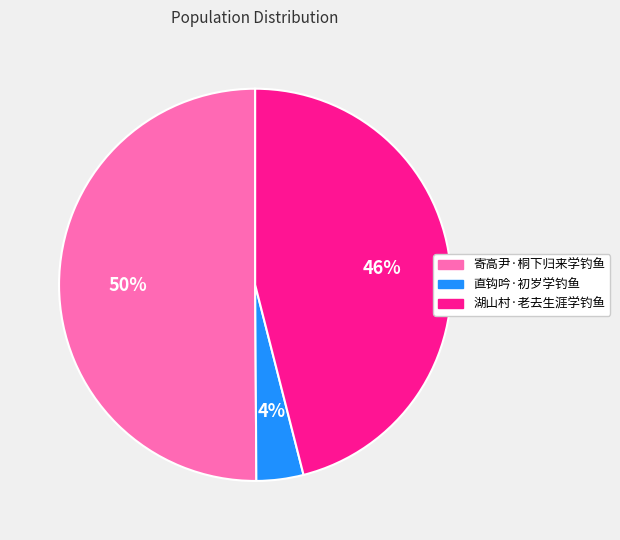

The 湖山村·老去生涯学钓鱼 slice represents 33% of the pie. True or false?

False